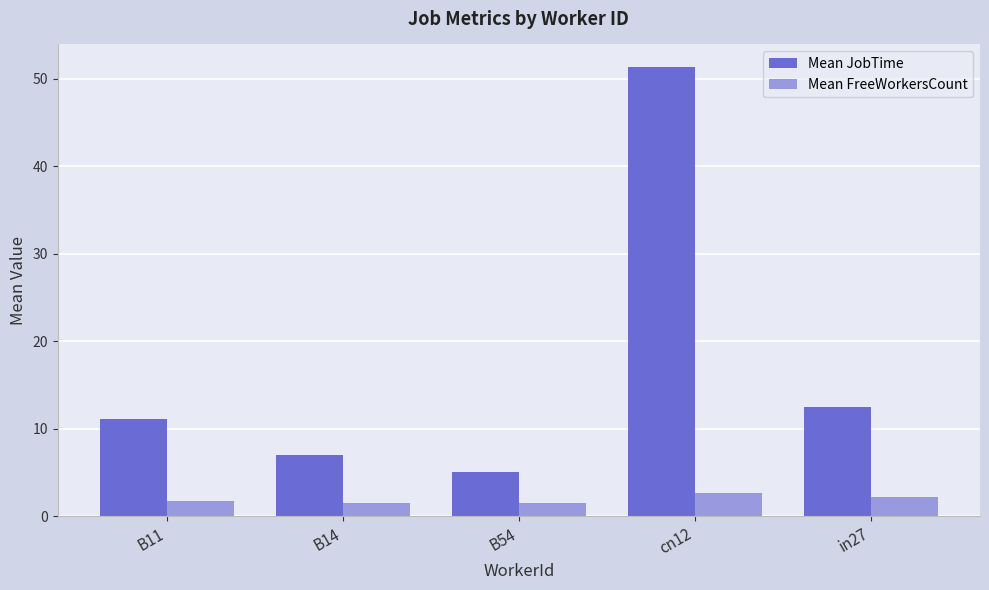

How many Mean FreeWorkersCount values are between 1 and 2?

3